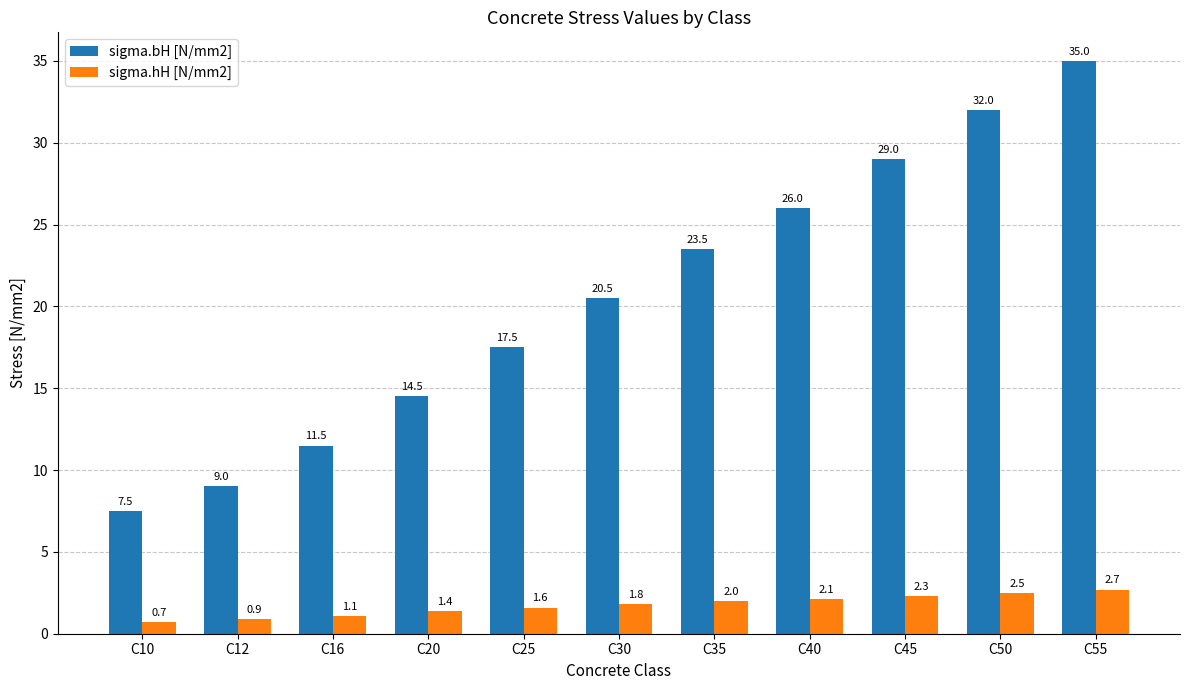

Where is sigma.bH [N/mm2] nearest to the value 21?

C30